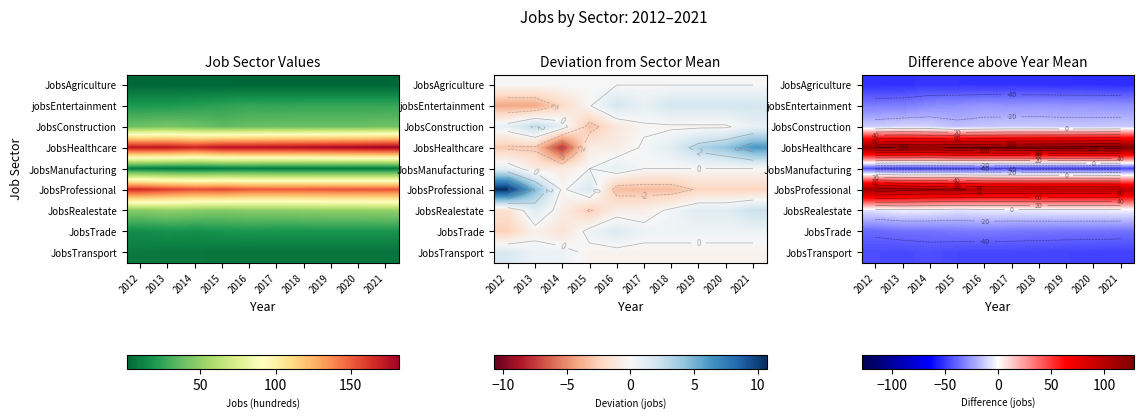

Is the value of JobsManufacturing at 2013 greater than the value of jobsEntertainment at 2017?

No